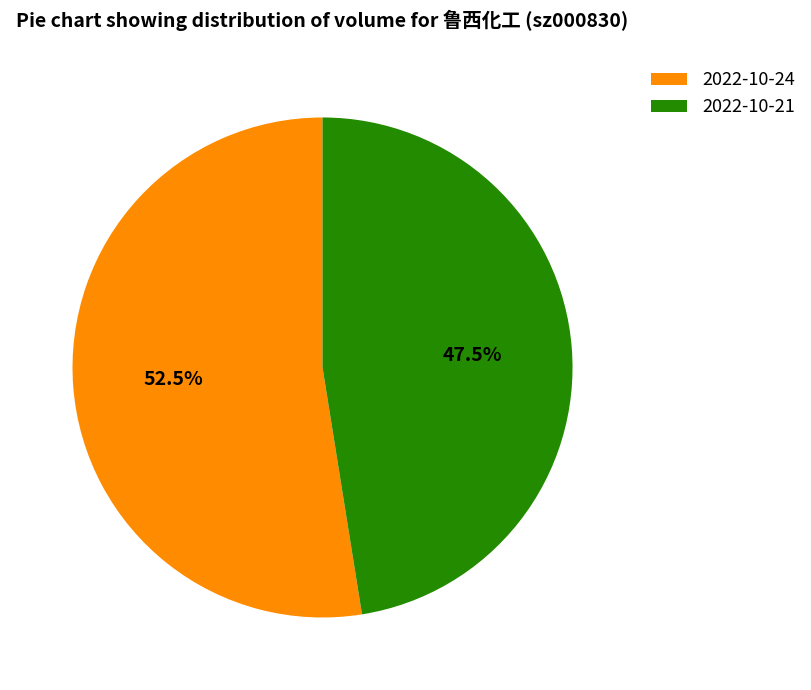

Rank the categories by value from highest to lowest.

2022-10-24, 2022-10-21